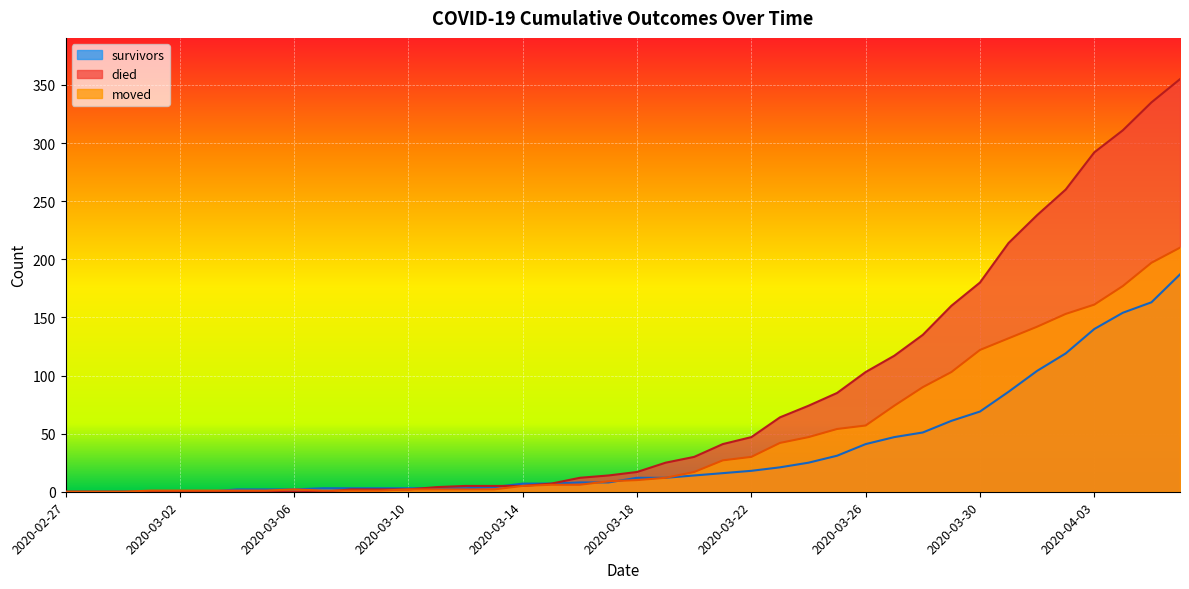

List the series in order of their peak value, lowest first.

survivors, moved, died